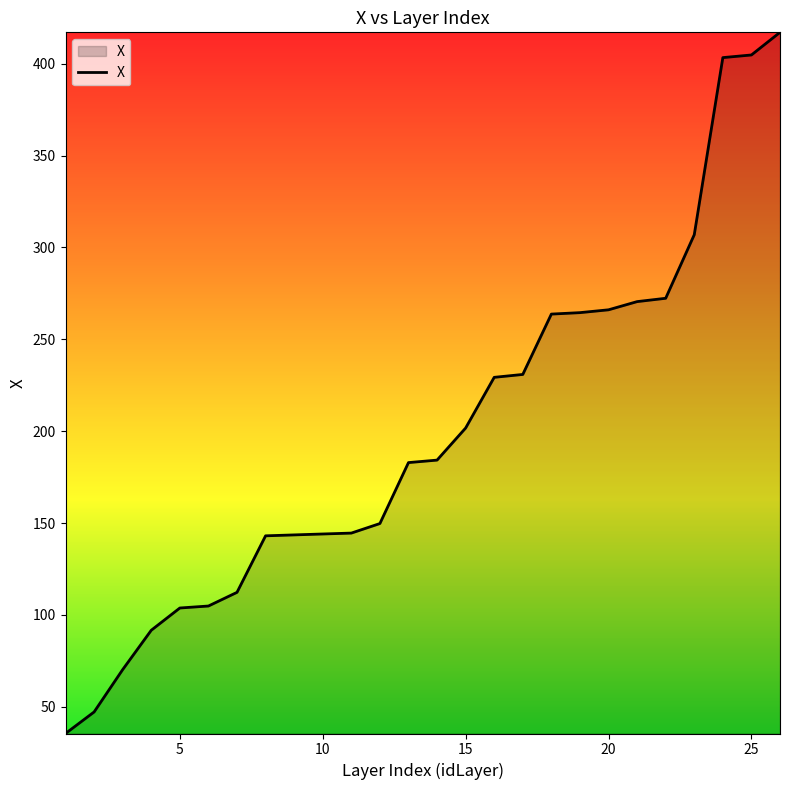

What is the average value?

199.6